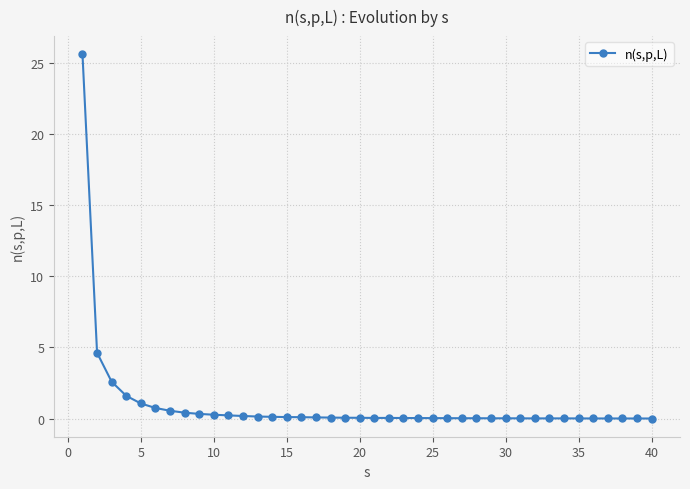

What is the maximum value shown in the chart?

25.6